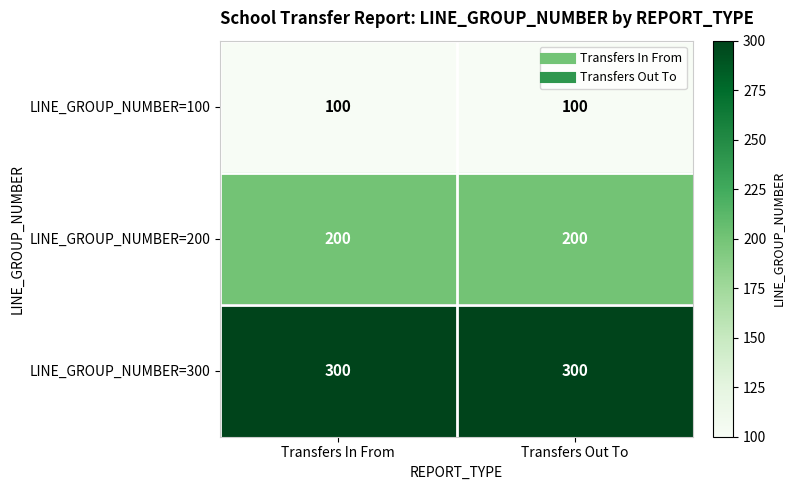

What is the average value of the LINE_GROUP_NUMBER=300 series?

300